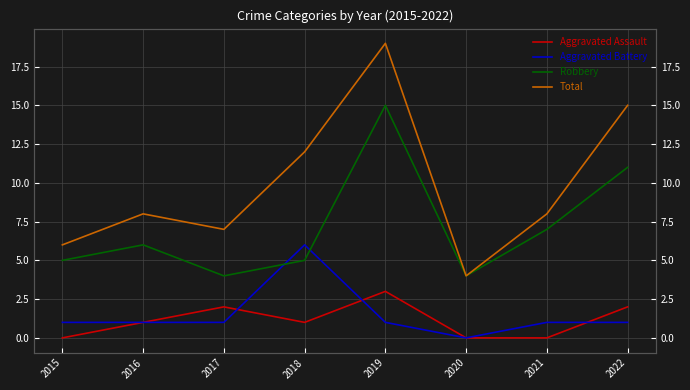

What is the difference between the highest and lowest values at 2022?

14